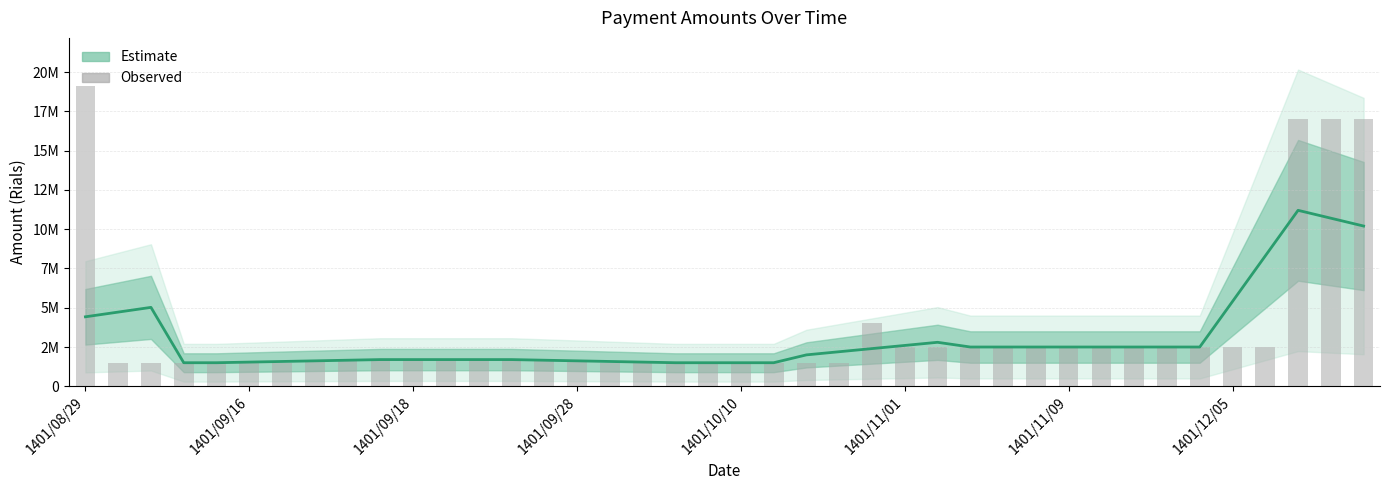

What is the maximum value shown in the chart?

19115000